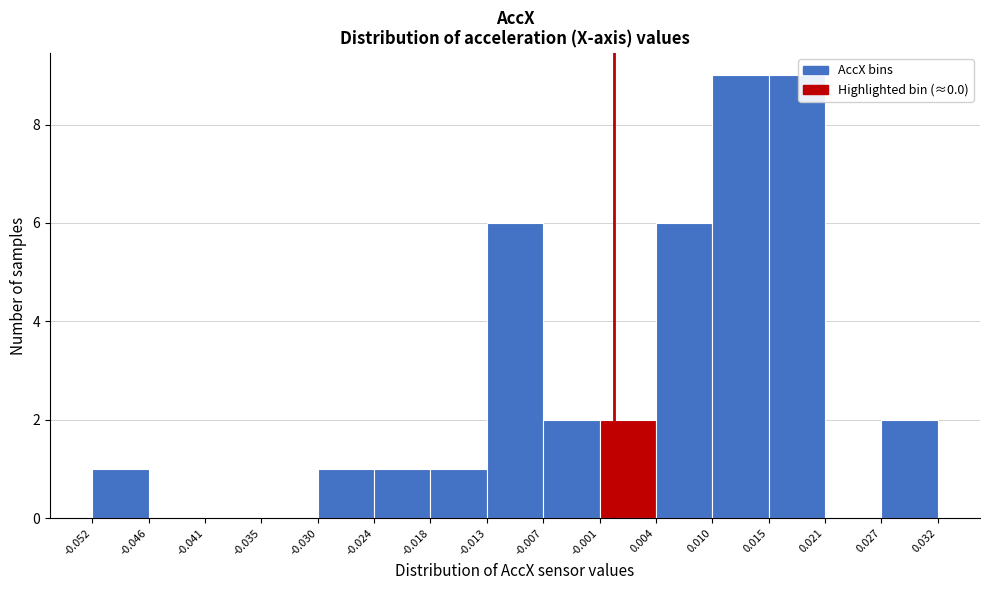

What is the height of the bar covering -0.030 to -0.024 on the x-axis? The values are not printed on the chart, so give them approximately, as read against the axis.

1